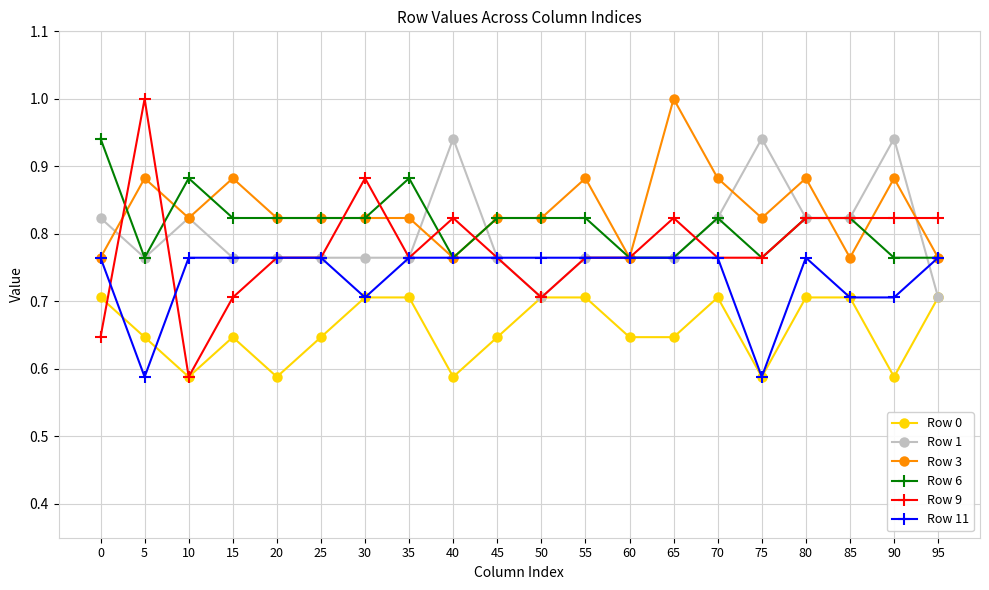

The value of Row 3 at 45 is 0.6. True or false?

False